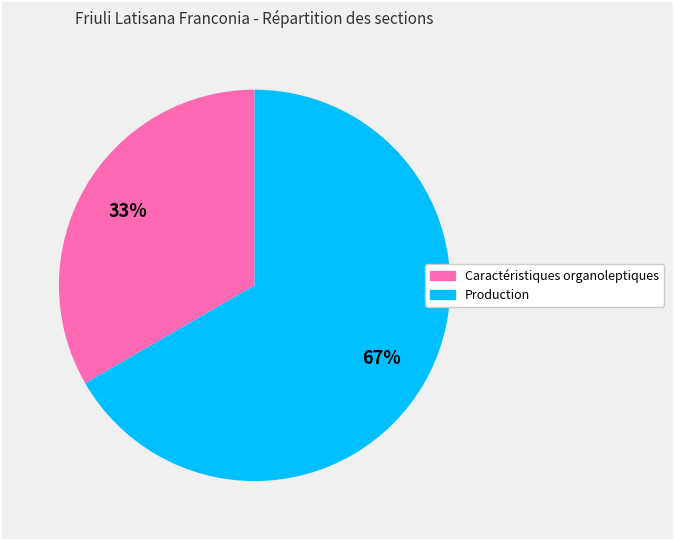

Rank the categories by value from highest to lowest.

Production, Caractéristiques organoleptiques